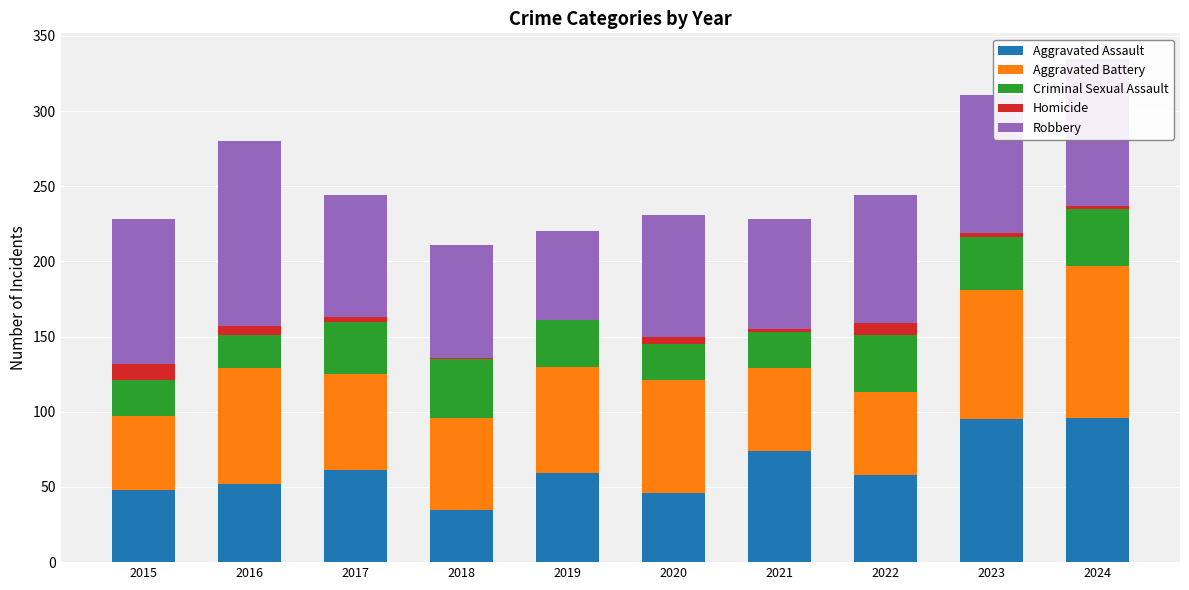

The Aggravated Assault series shows 44 at 2021. True or false?

False